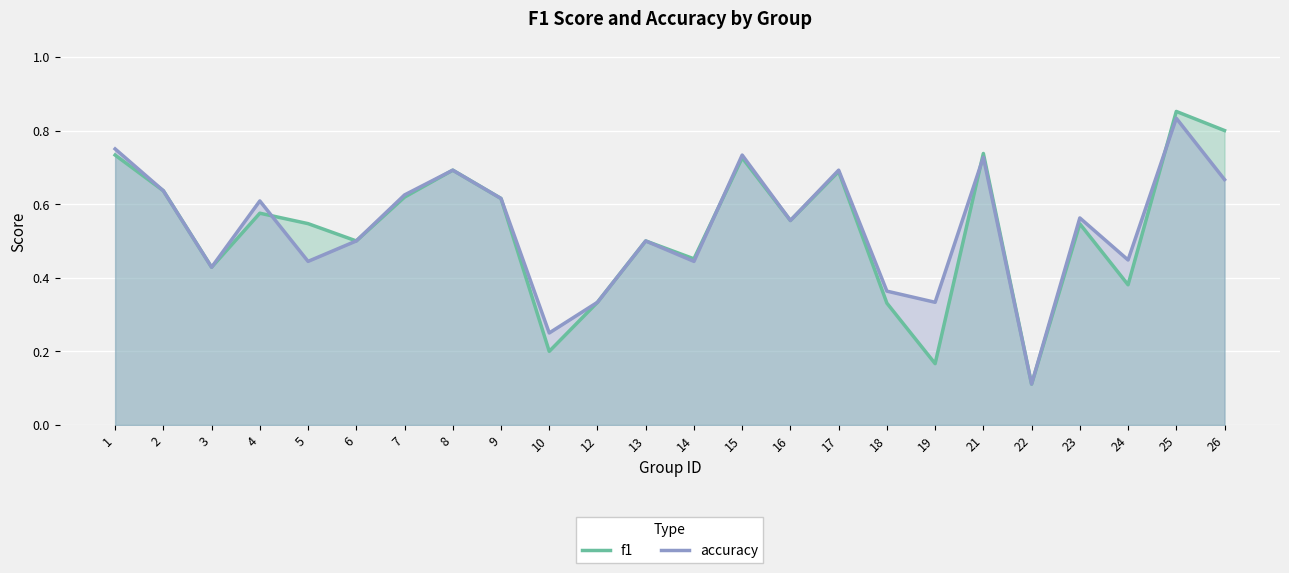

Is it true that accuracy equals 0.3 at 15?

False